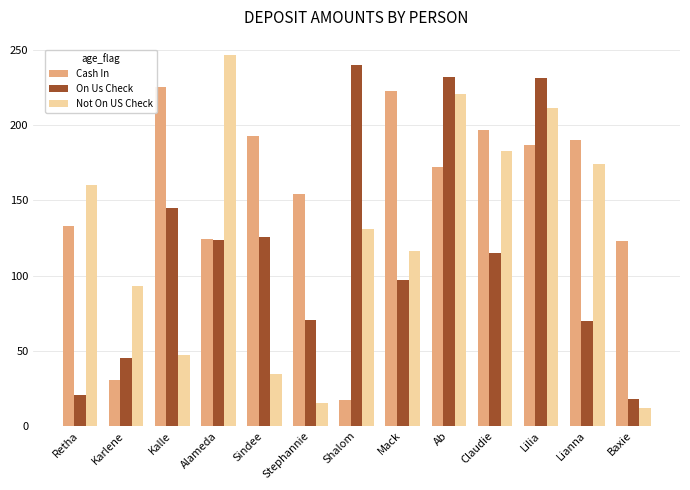

What is the total value across all series at Lianna?

435.1